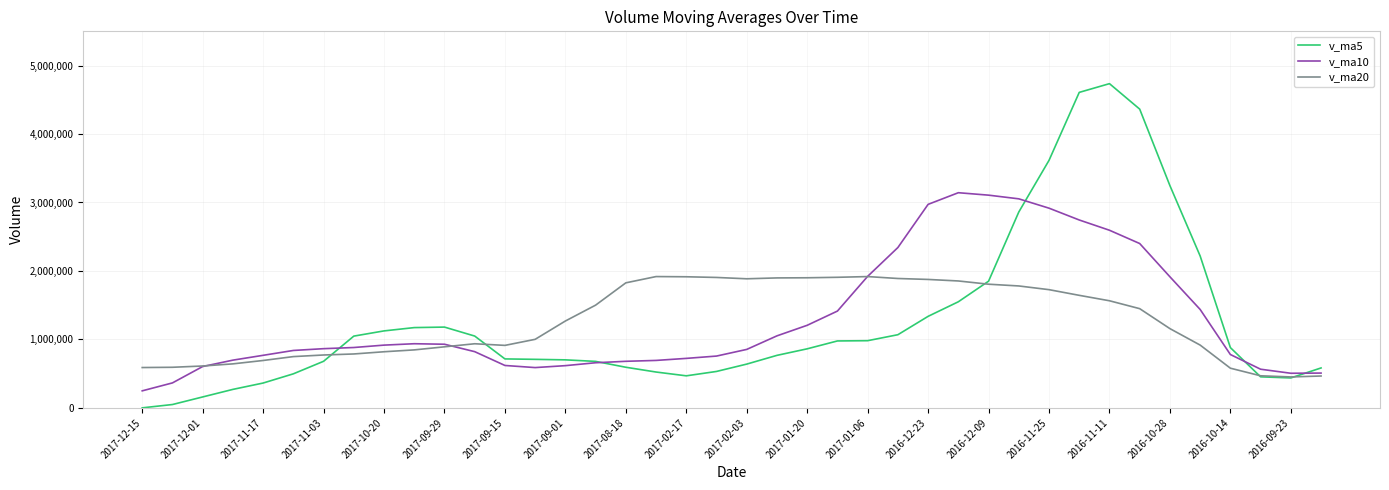

Which series has the largest range (max minus min)?

v_ma5